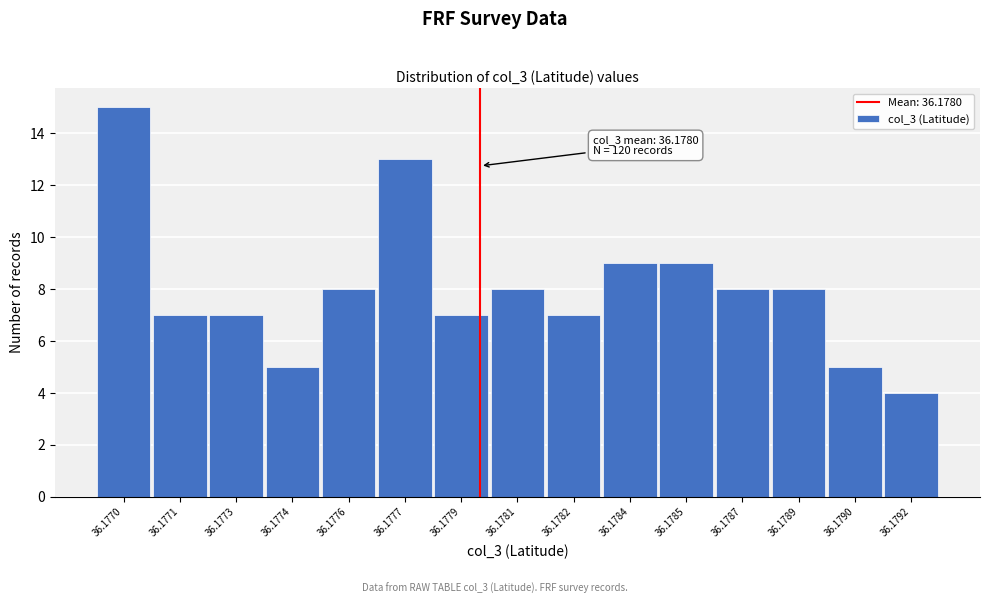

Reading left to right, what are all the values shown in this chart?

36.1770=15	36.1771=7	36.1773=7	36.1774=5	36.1776=8	36.1777=13	36.1779=7	36.1781=8	36.1782=7	36.1784=9	36.1785=9	36.1787=8	36.1789=8	36.1790=5	36.1792=4